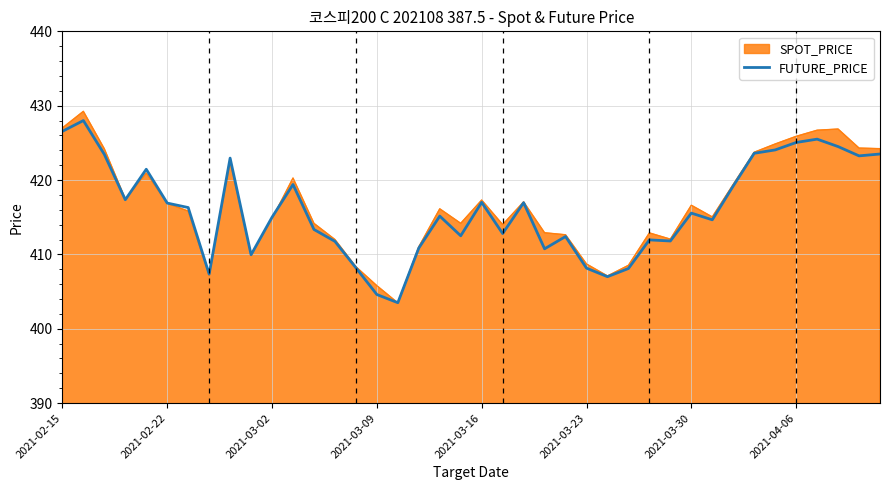

What is the maximum value for SPOT_PRICE?

429.2